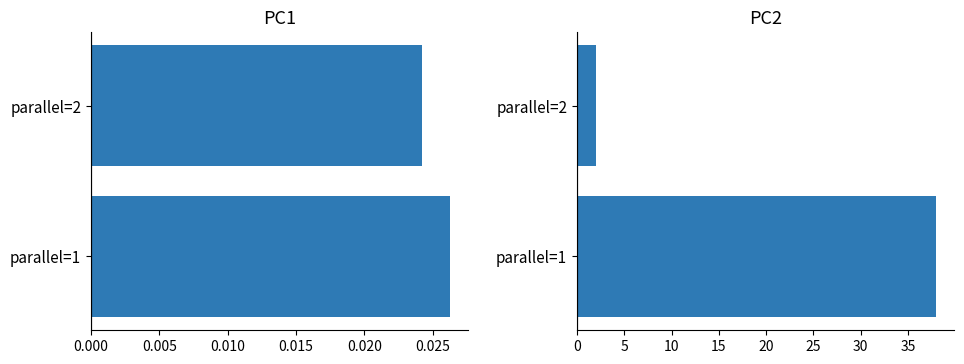

Is it true that count equals 3.4 at parallel=2?

False